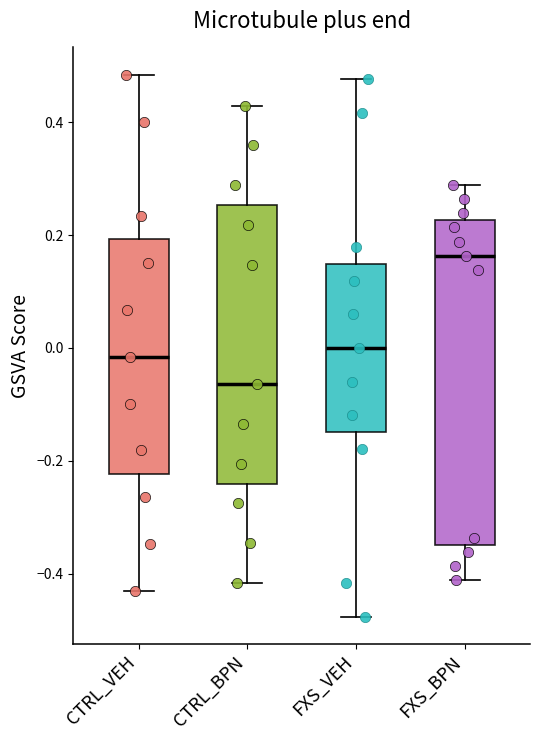

Comparing the boxes themselves (not the whiskers), which one is the tallest?

FXS_BPN